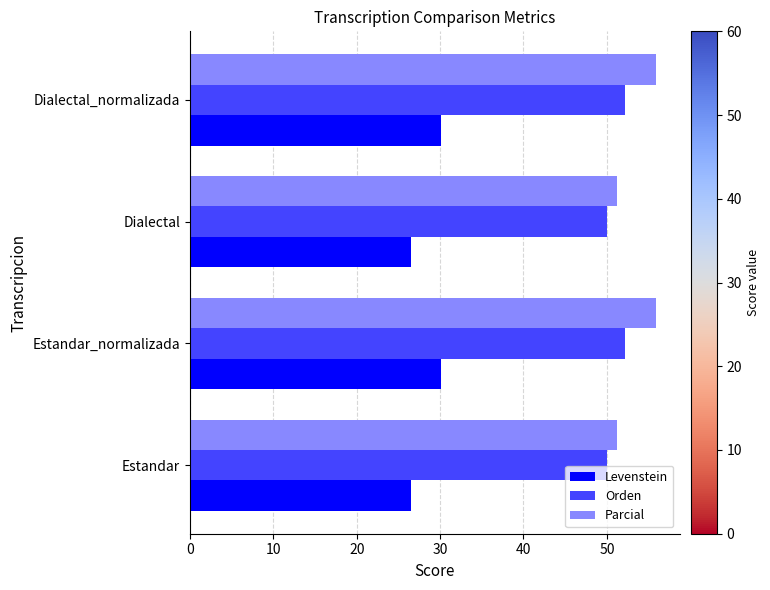

At how many categories does at least one series exceed 46?

4